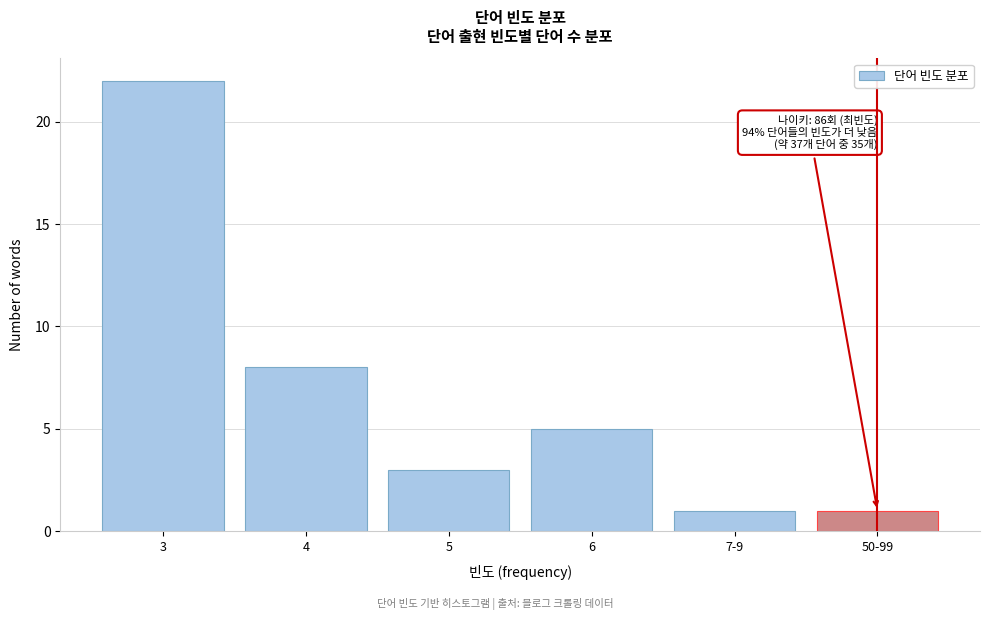

Reading left to right, extract all data points from this chart.

22	8	3	5	1	1